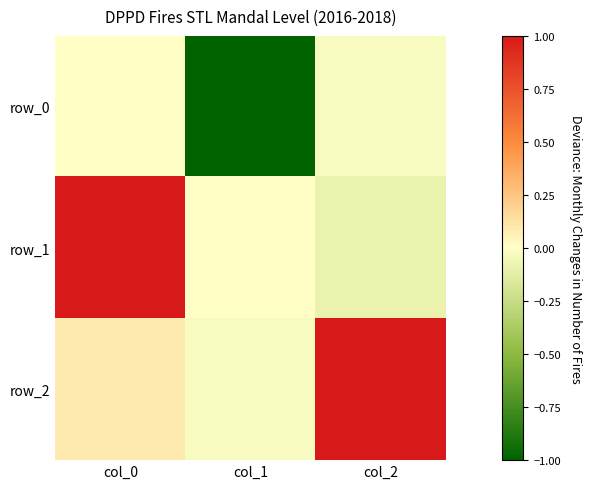

Between col_1 and col_0, which is larger?

col_0